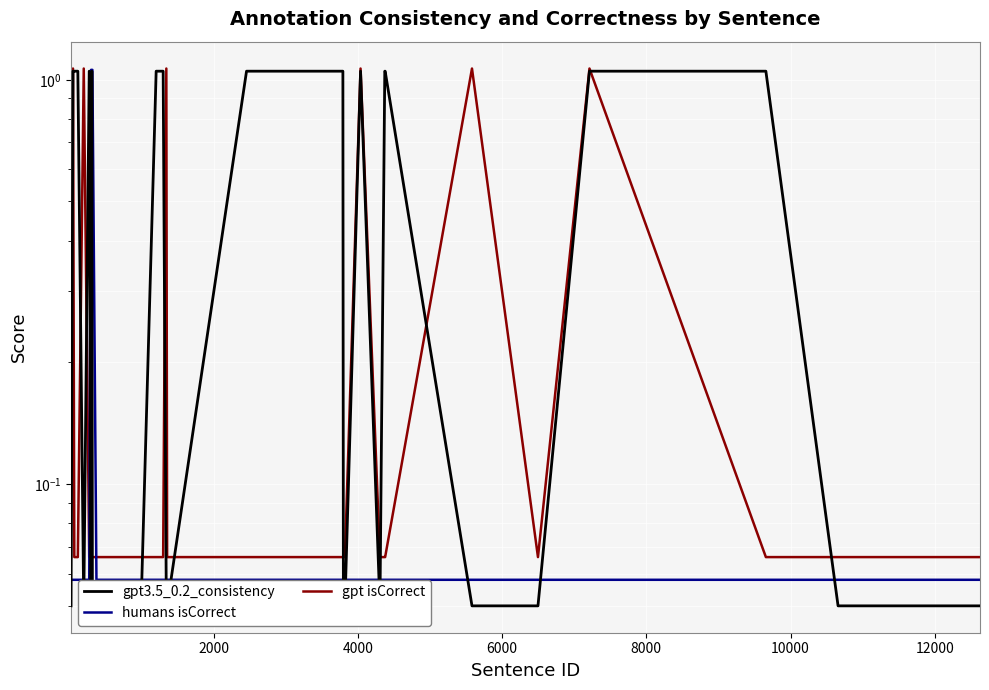

What is the maximum value for gpt isCorrect?

1.1